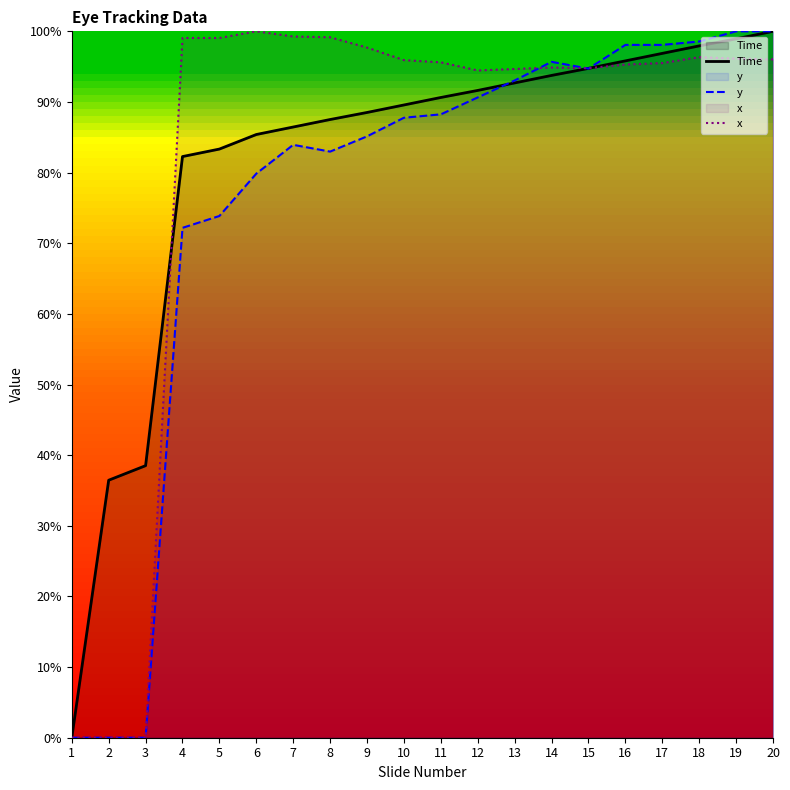

True or false: Time and x cross at least once.

True